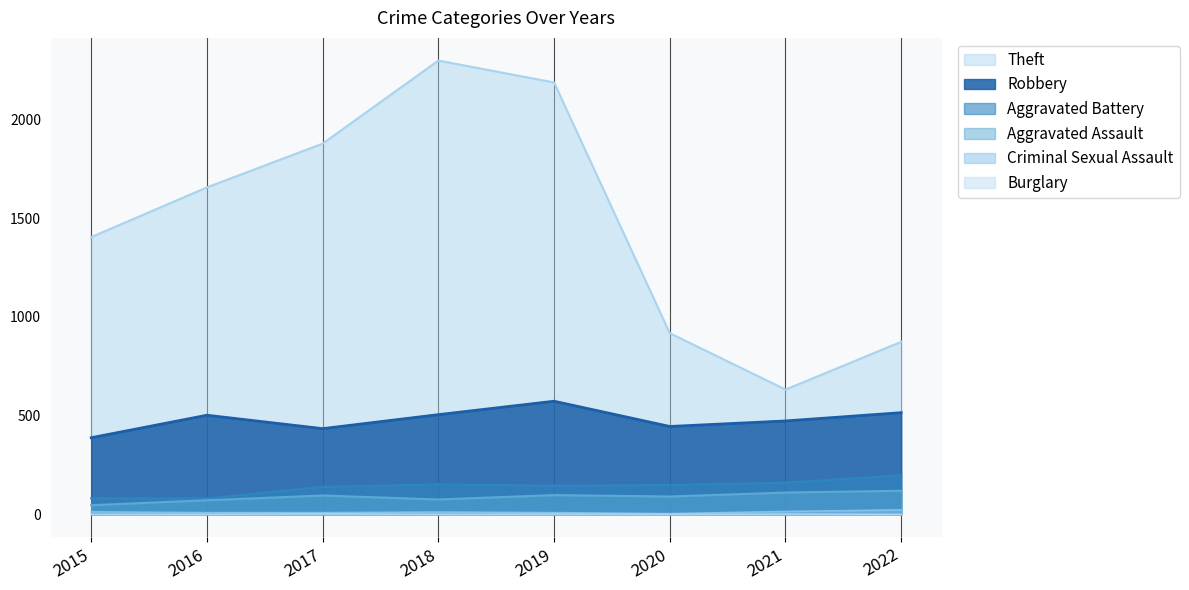

What is the sum of all Aggravated Battery values?

1101